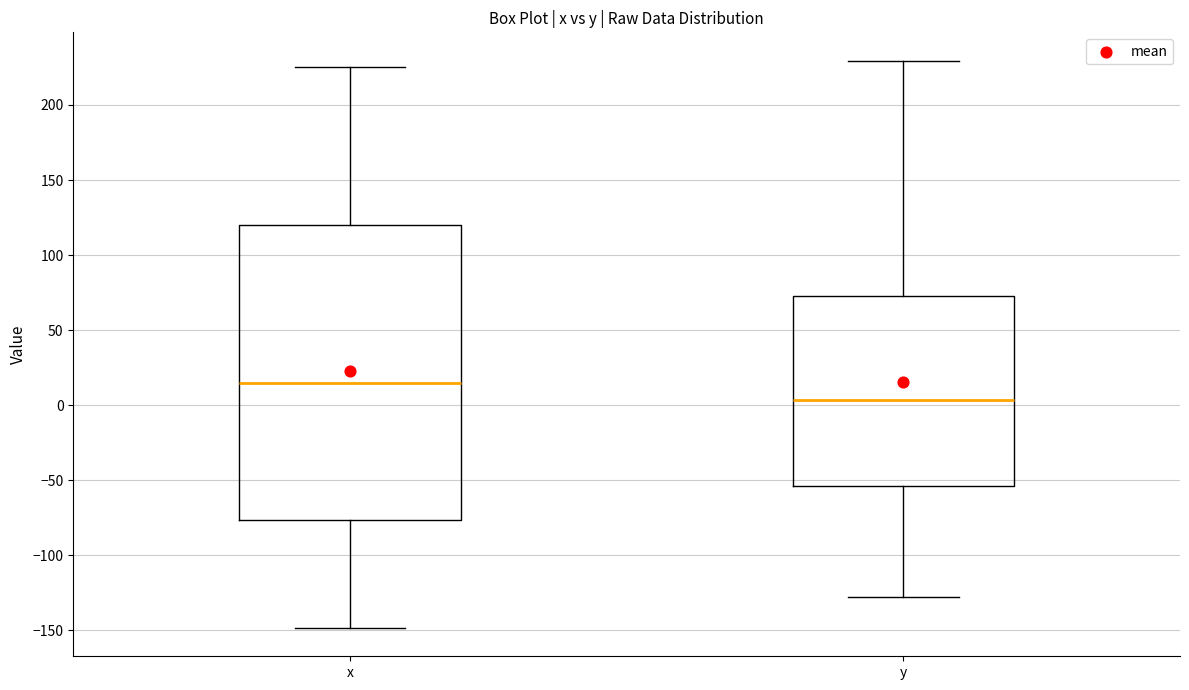

Reading left to right, read every box against the y-axis: the position of its median line, the range the box covers, and the ends of its whiskers. The values are not printed on the chart, so give them approximately, as read against the axis.

x: median 15, box -75 to 120, whiskers -150 to 225
y: median 5, box -55 to 75, whiskers -125 to 230